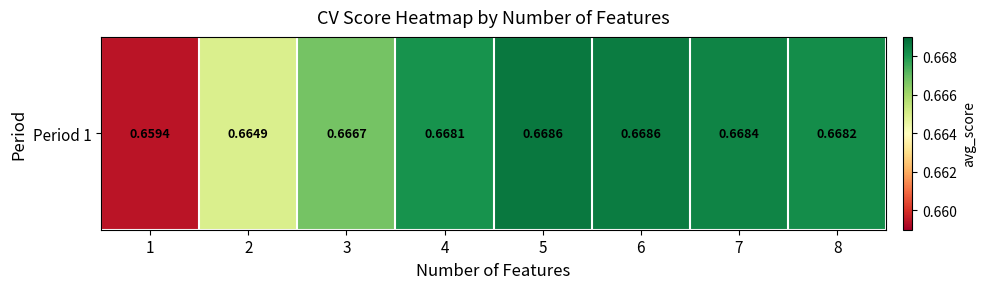

True or false: the data shows 0.7 at 4.

True